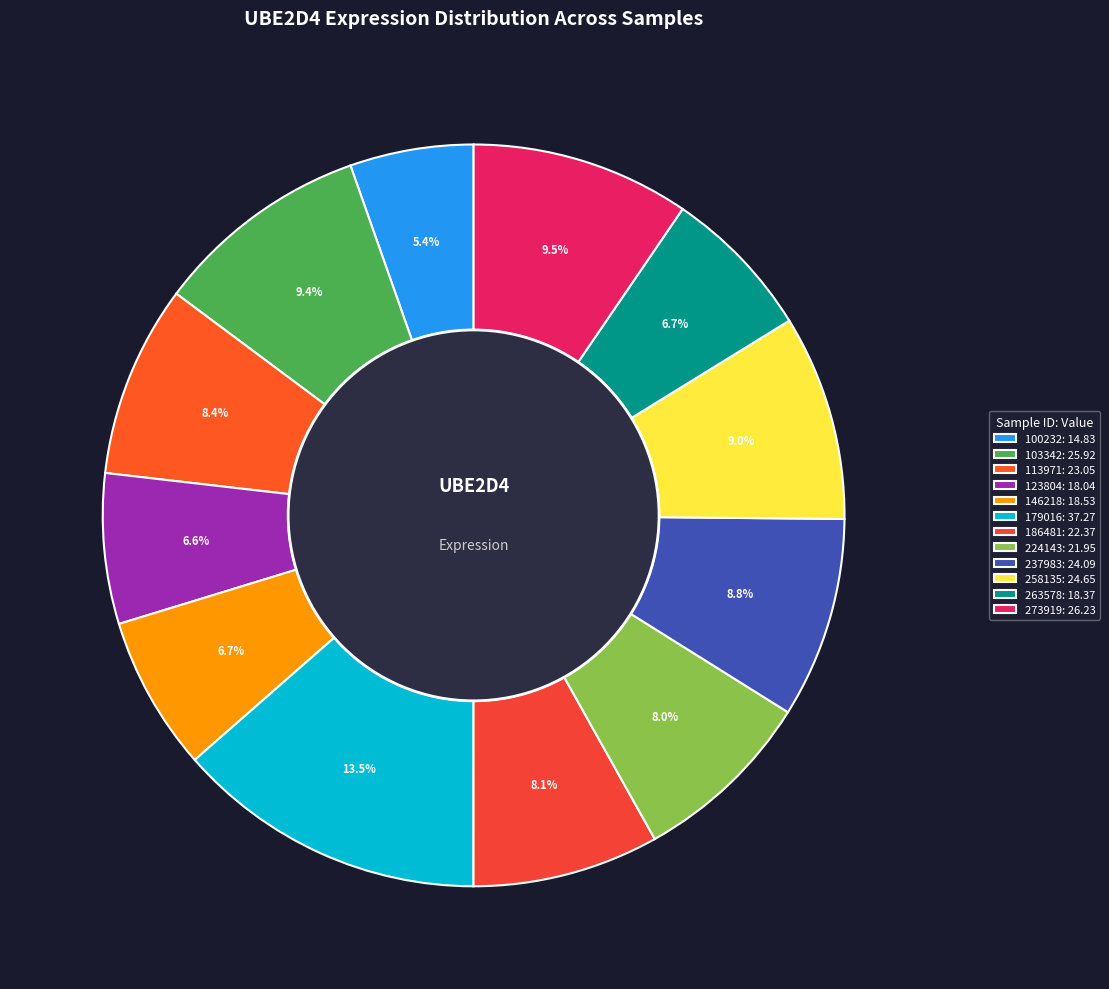

Does 263578 account for over 50% of the chart?

No